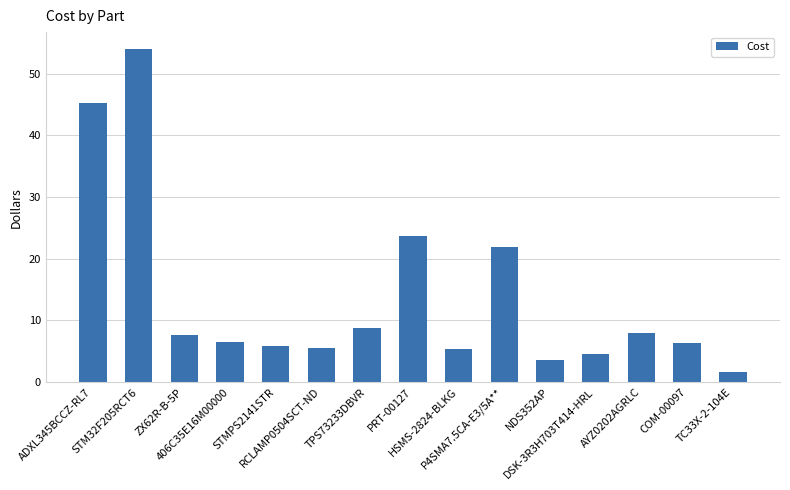

Are the bars grouped side by side (vs. stacked)?

No